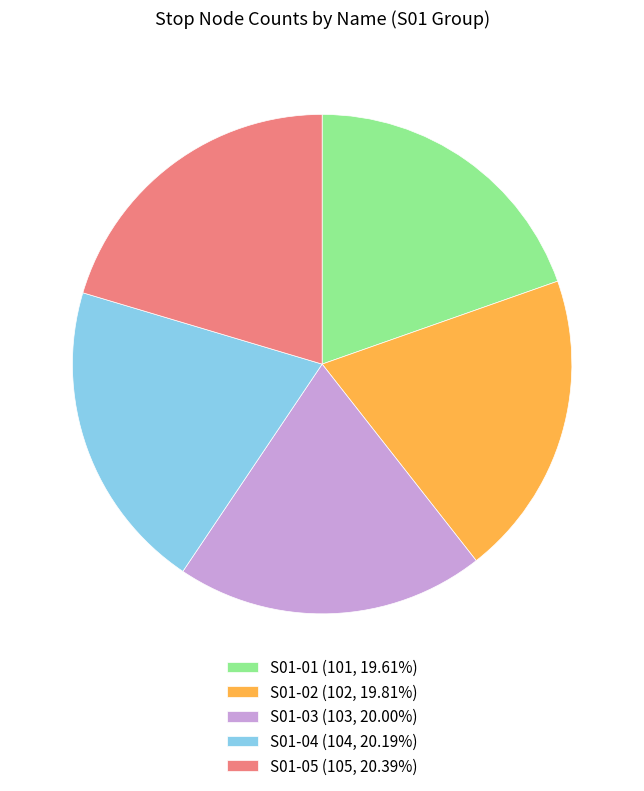

True or false: S01-05 accounts for 20% of the total.

True